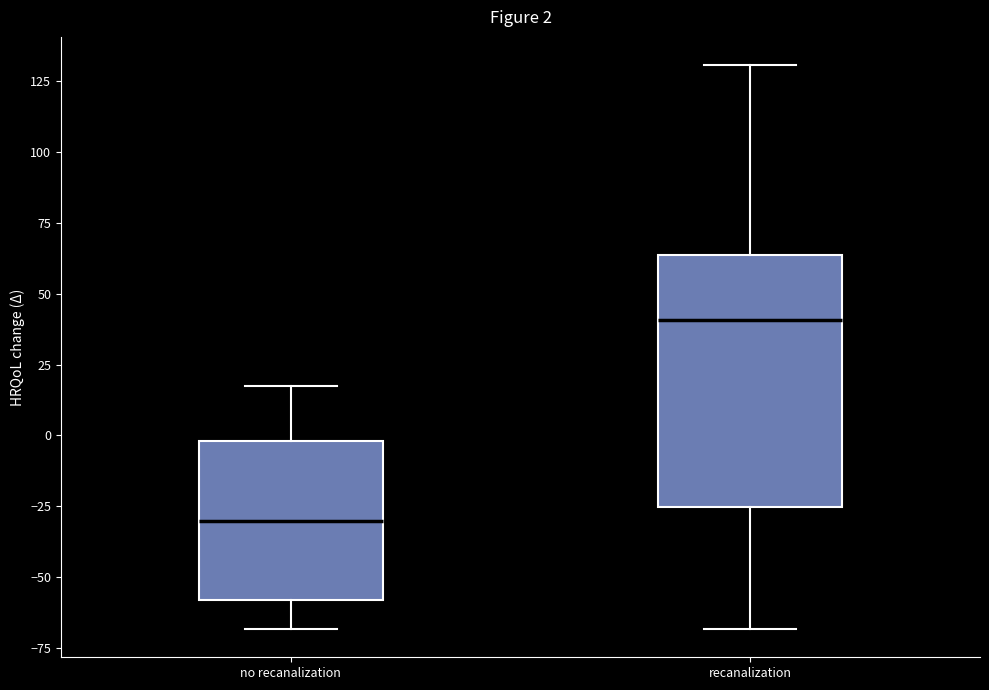

Which box has the lowest median line?

no recanalization